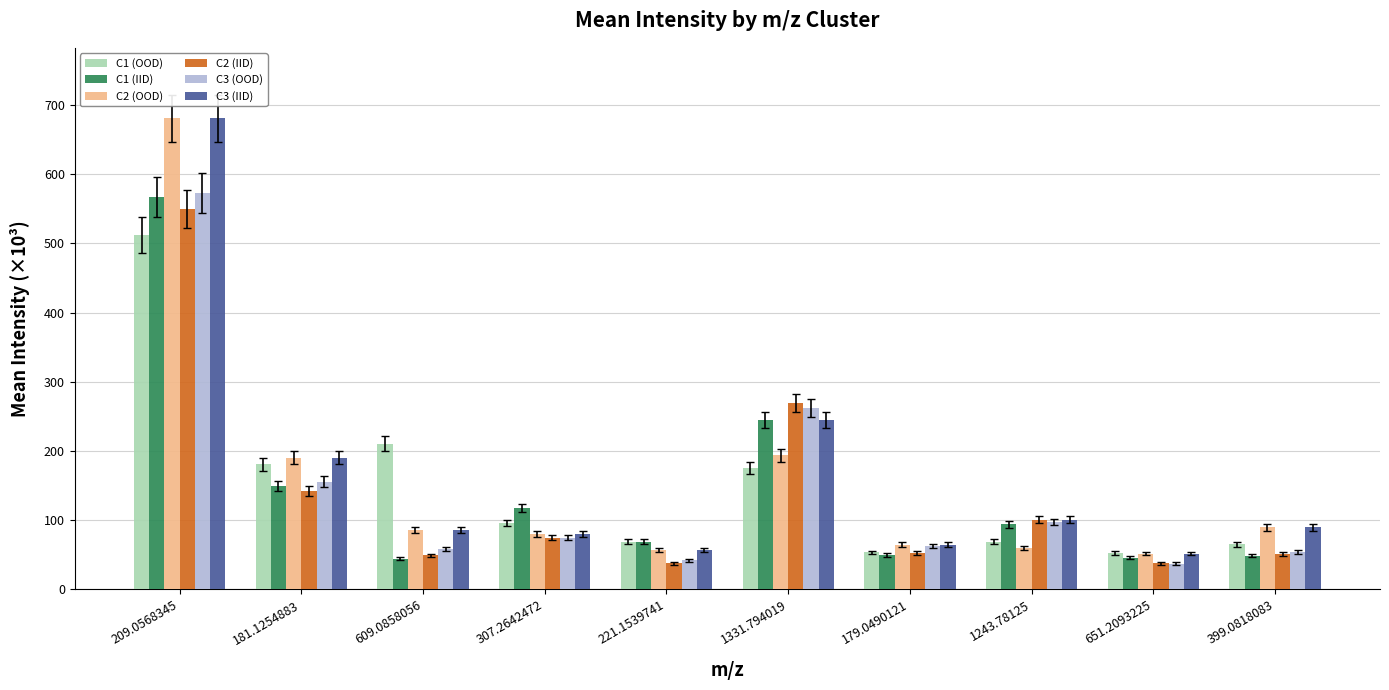

Is it true that C2 (OOD) equals 190.6 at 181.1254883?

True